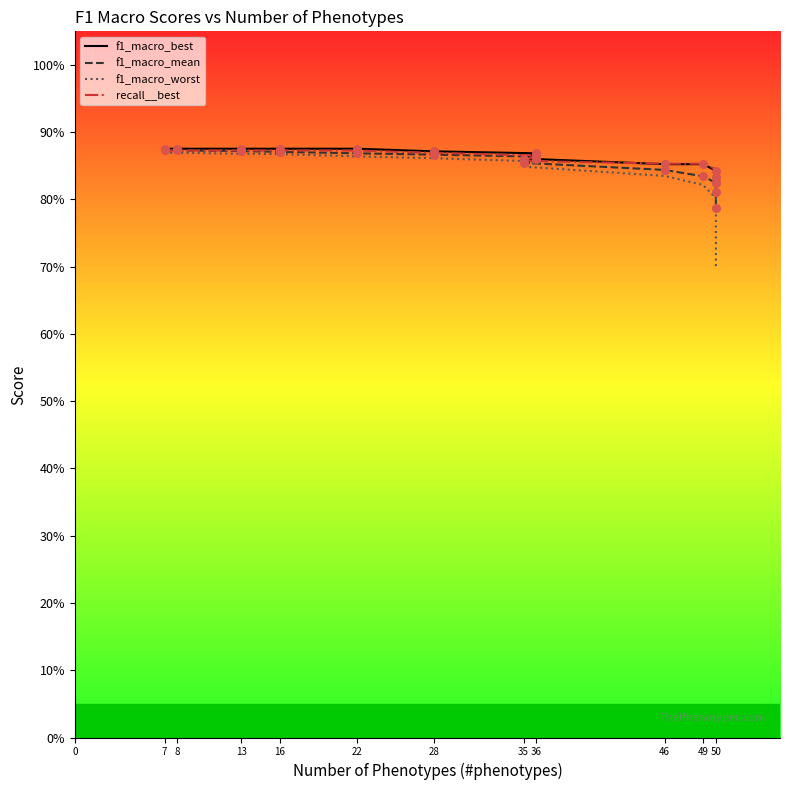

Which series has the largest total across all categories?

f1_macro_best